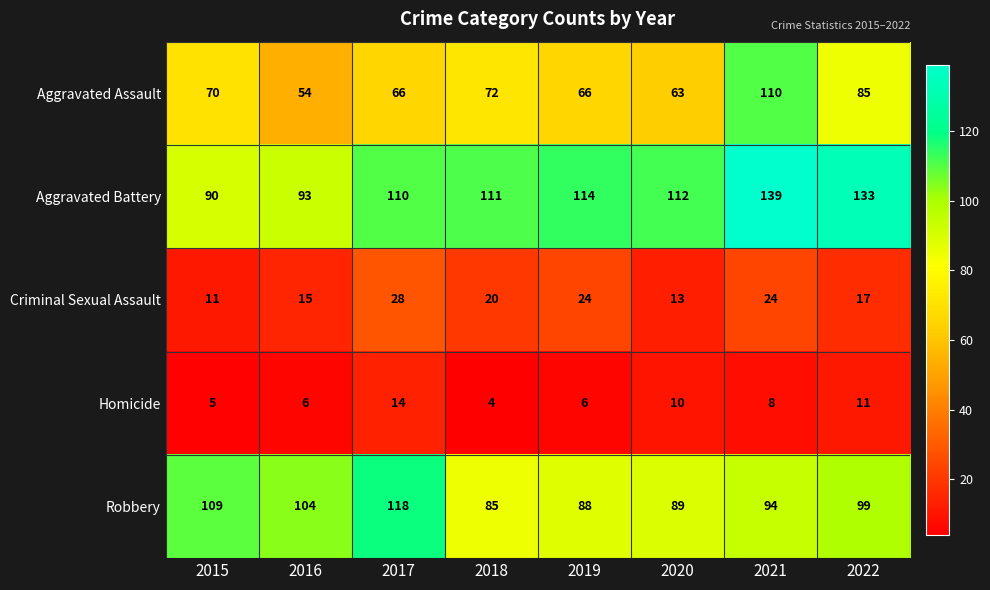

What is the total value across all series at 2020?

287